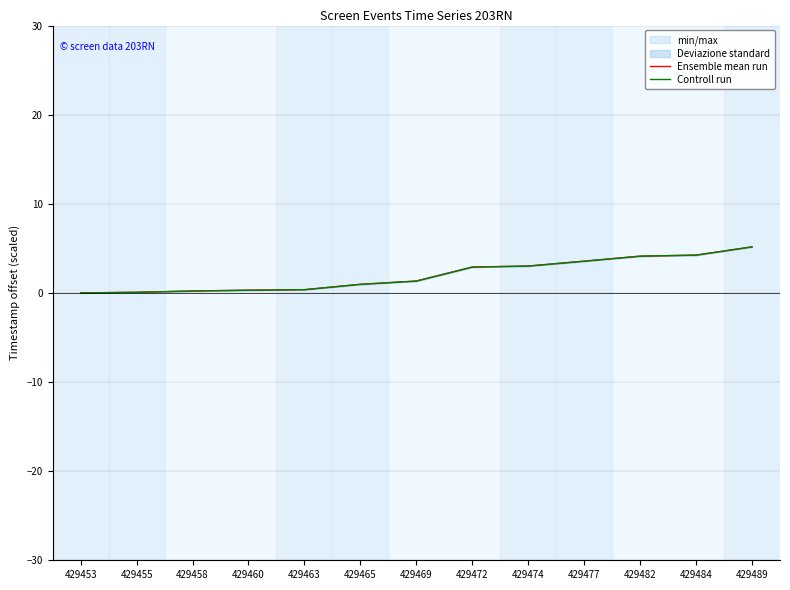

True or false: Ensemble mean run and Controll run cross at least once.

False